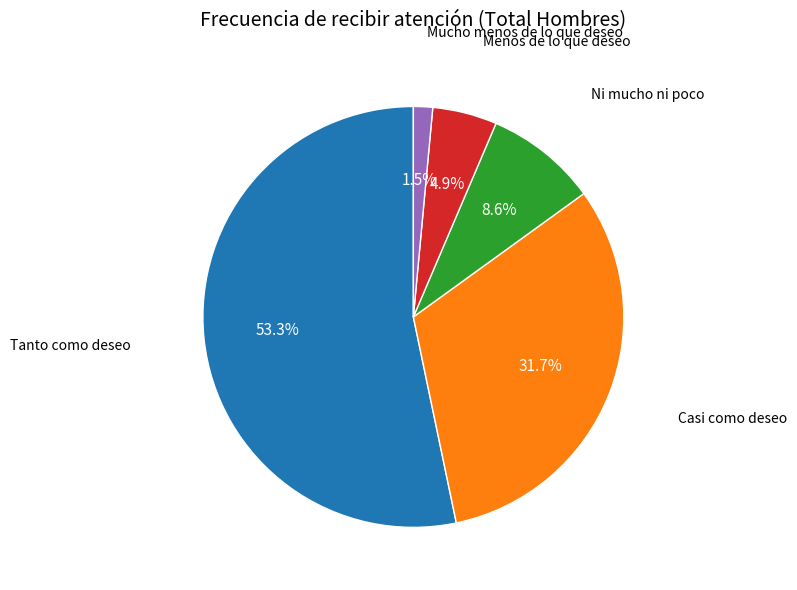

Is there a majority slice in this chart?

Yes